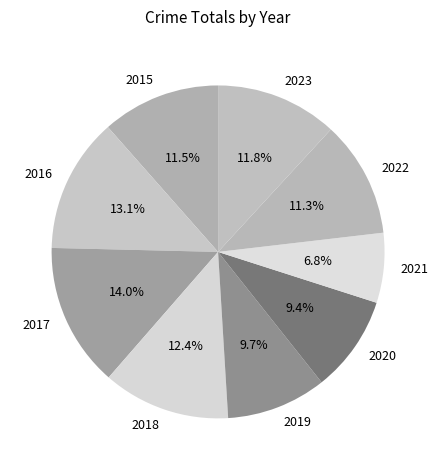

Is there any slice that represents more than half of the pie?

No